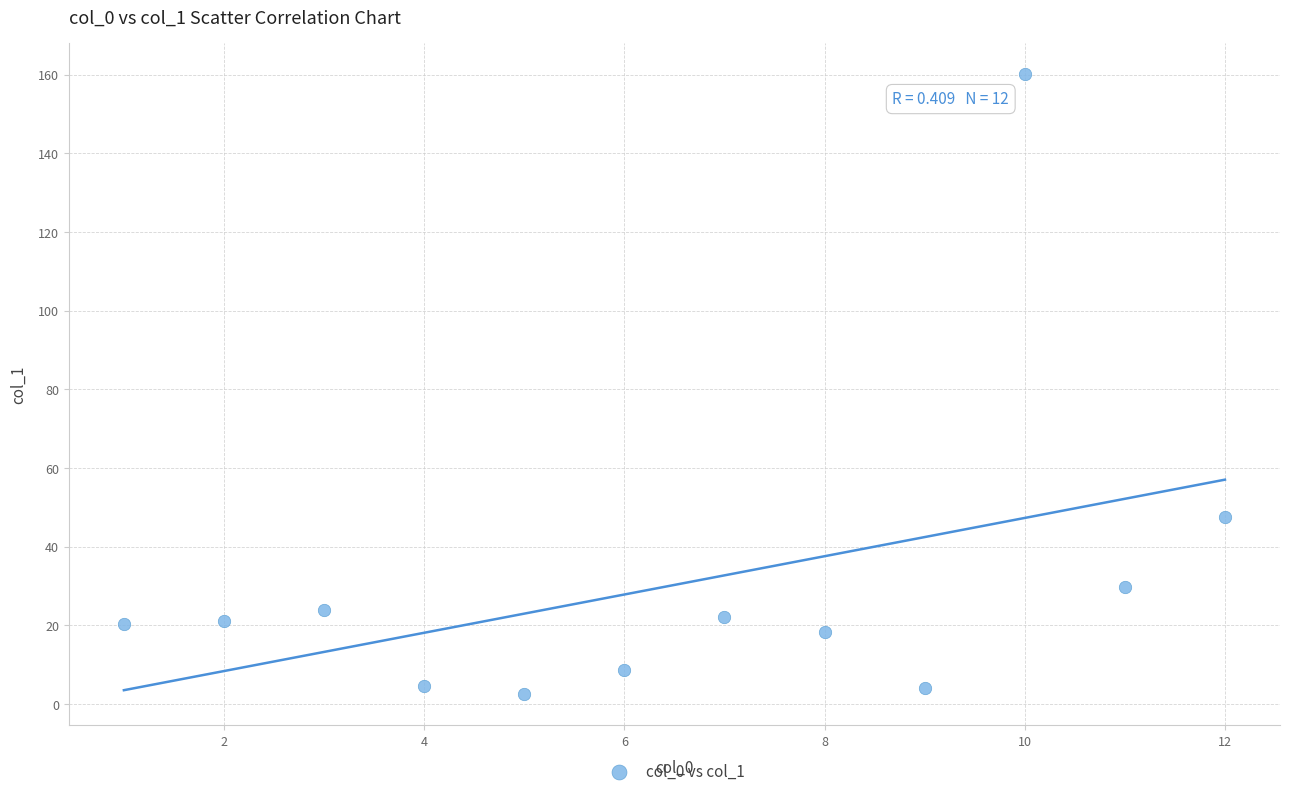

What Y value in the scatter plot is closest to 81?

47.6